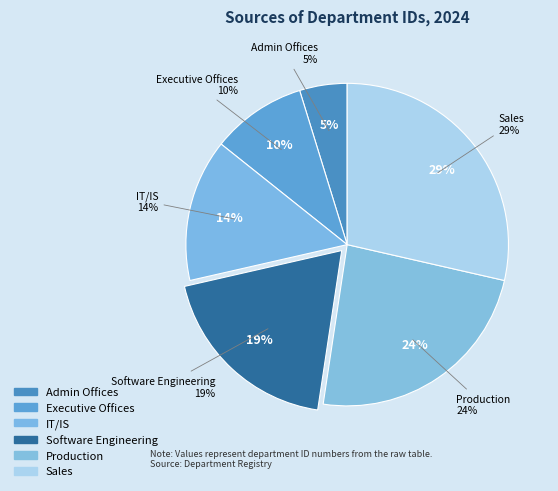

What percentage is the Software Engineering slice, to the nearest percent?

19%